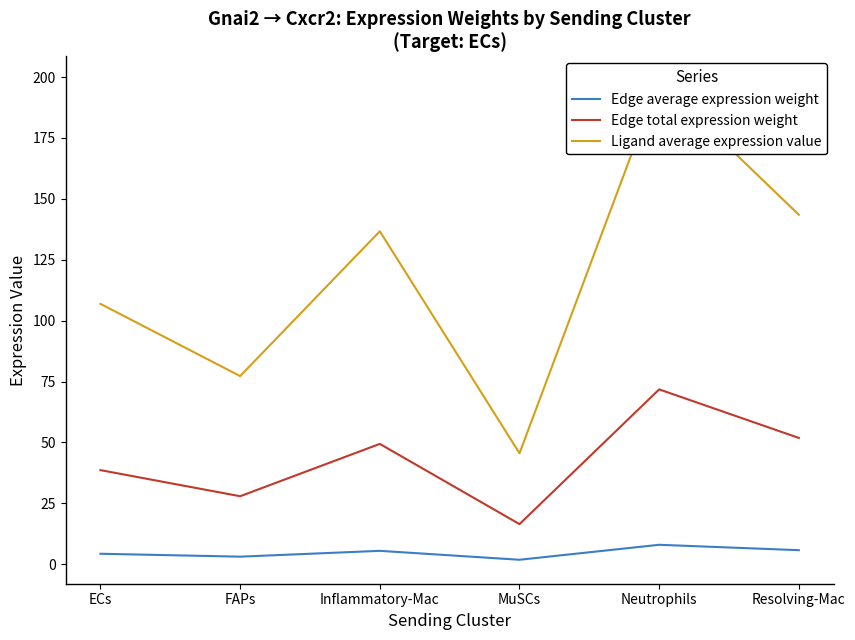

True or false: Ligand average expression value and Edge total expression weight intersect in this chart.

False